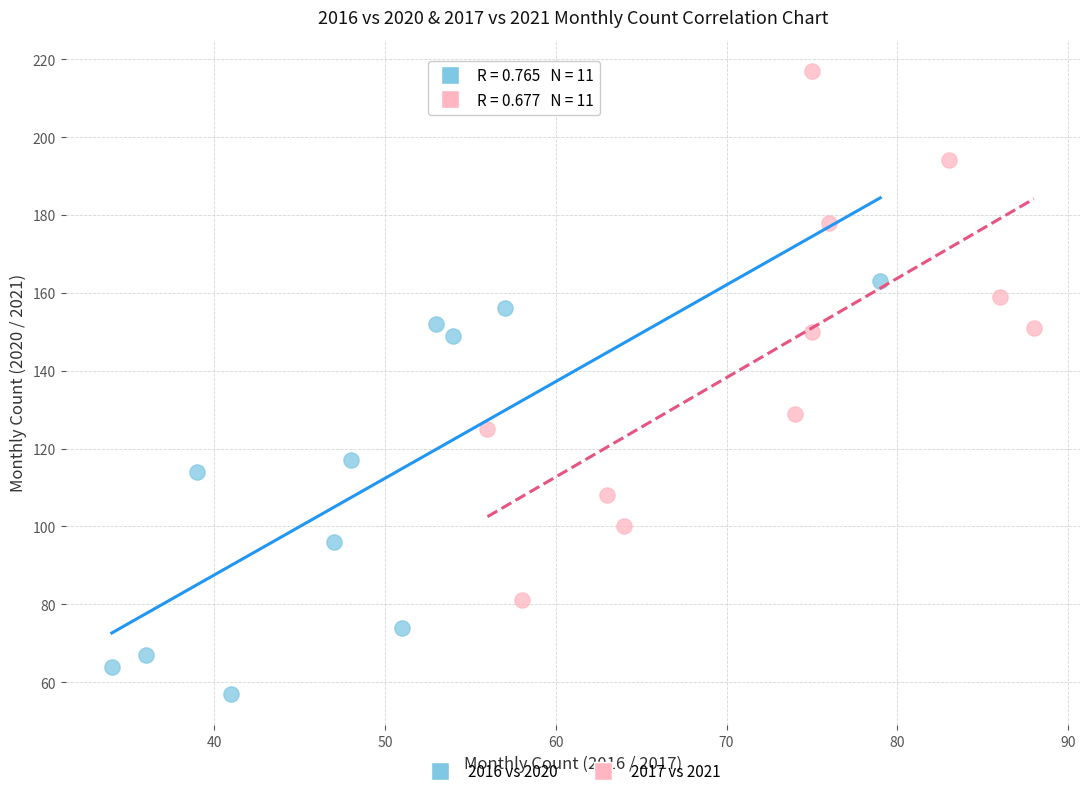

Which series reaches the maximum Y coordinate?

2017 vs 2021